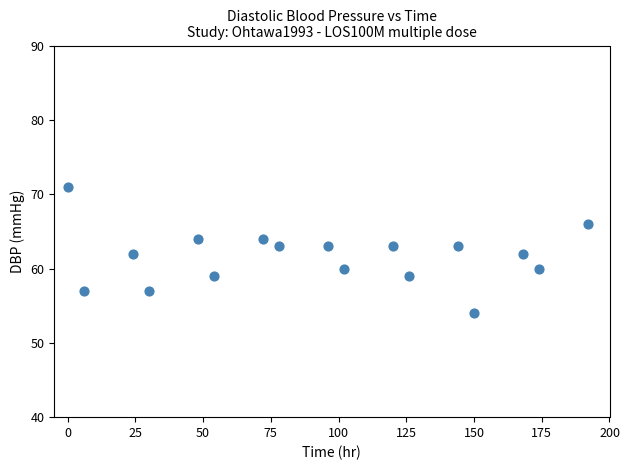

What is the range of Y values (max minus min)?

17